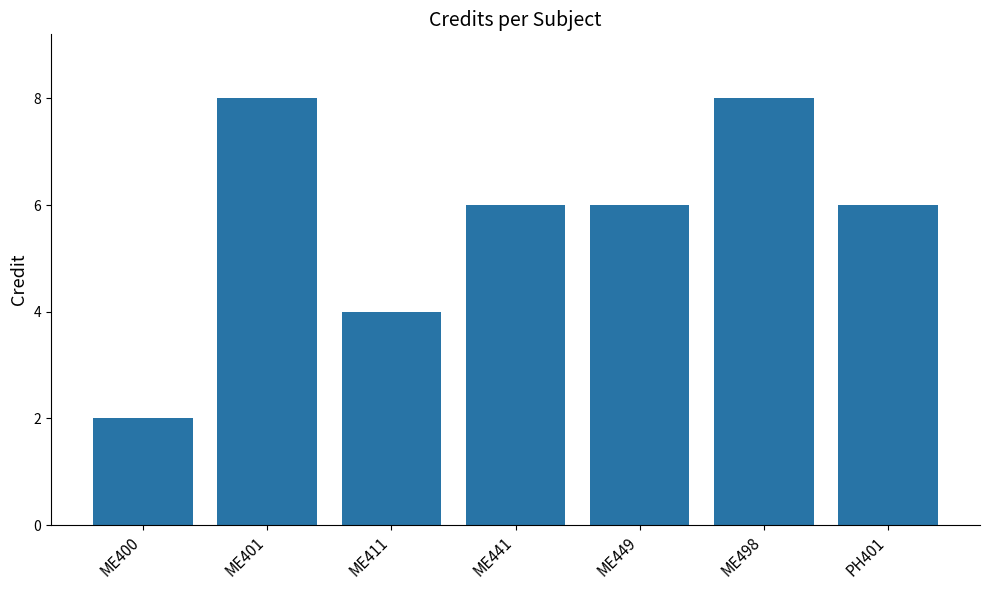

True or false: the data shows 11 at ME441.

False